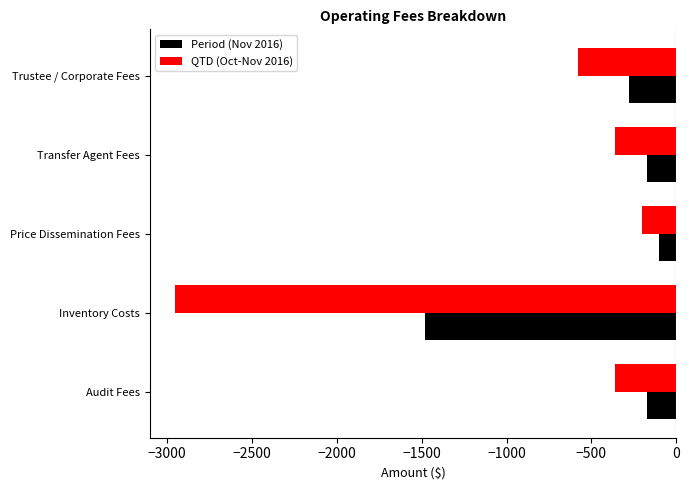

How many categories are shown in the chart?

5